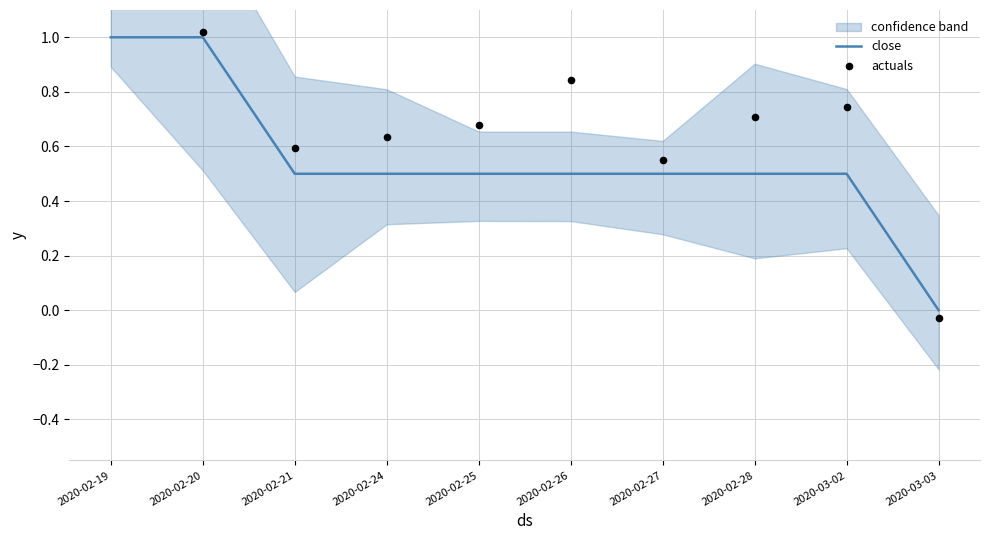

What is the total value across all series at 2020-02-28?

1.2